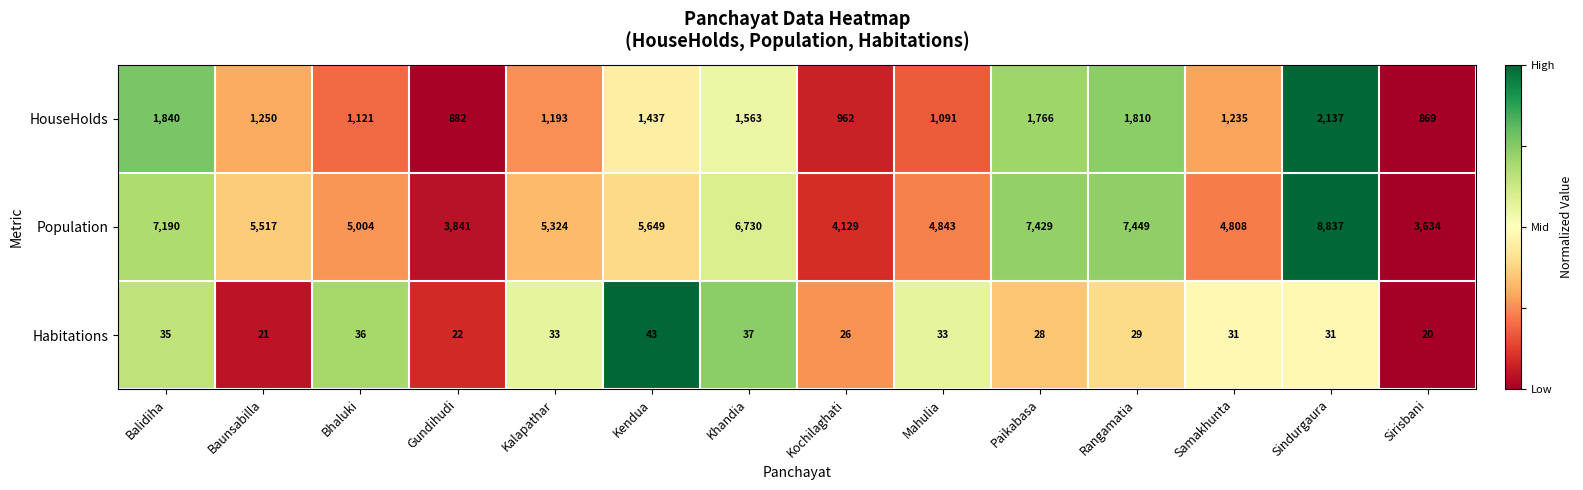

At which label is Population closest to 6235?

Khandia